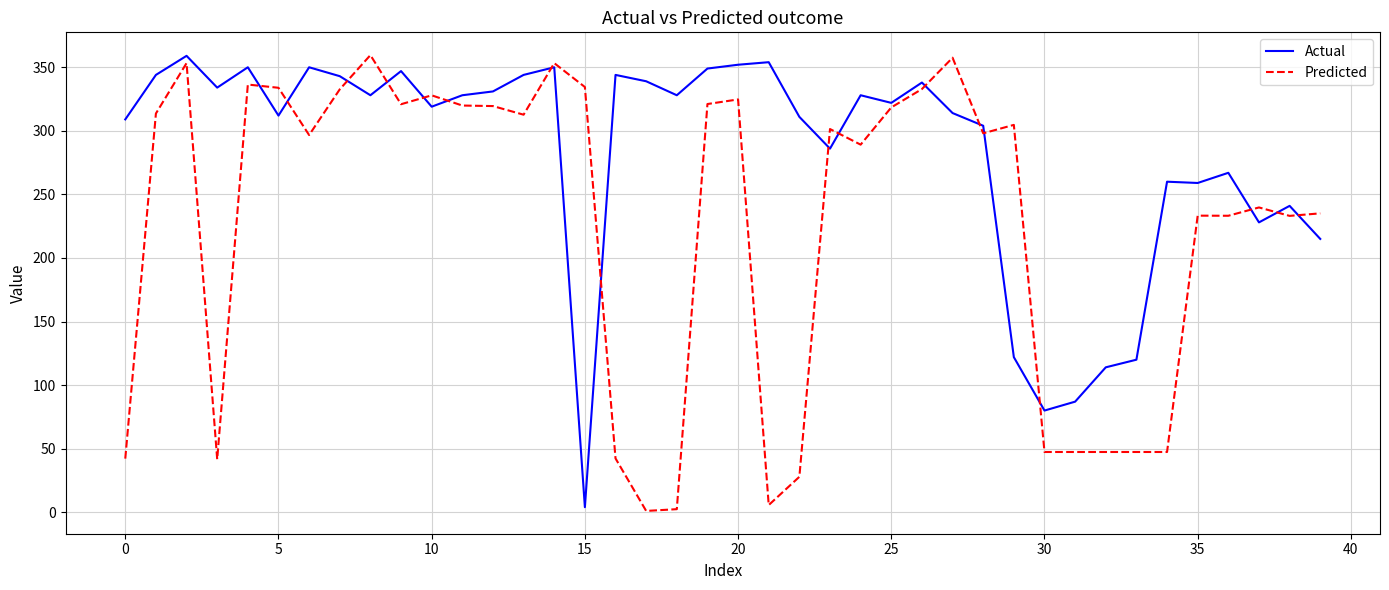

Does the chart display data point markers on the line(s)?

No